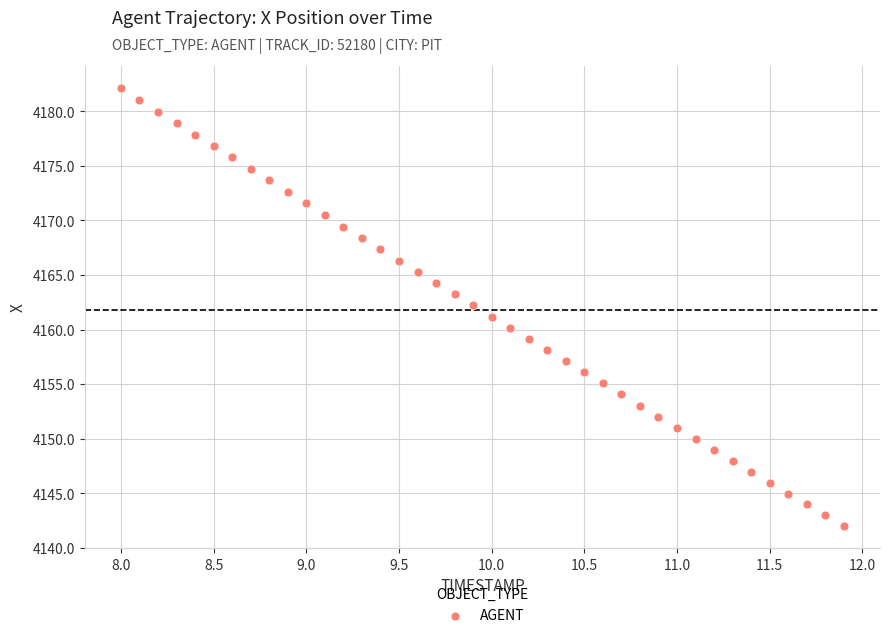

What is the range of X values (max minus min)?

3.9